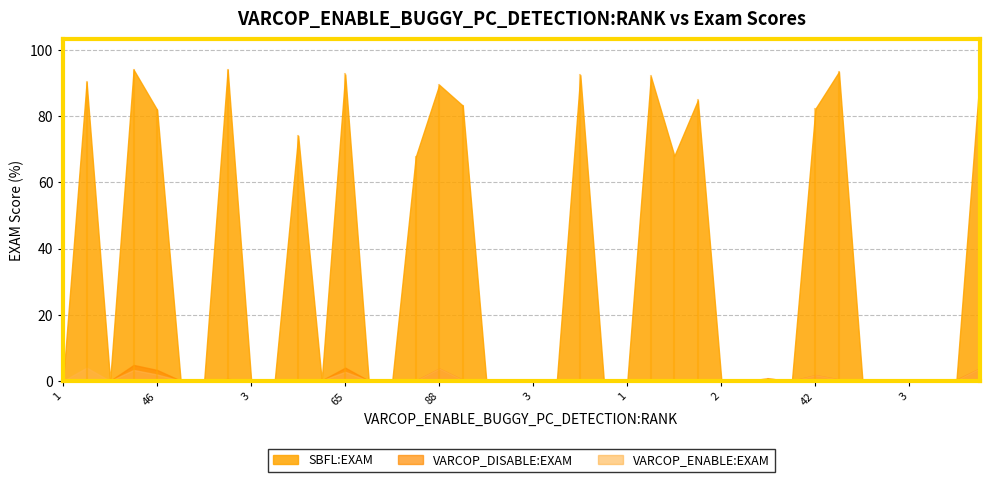

Which series has the widest spread of values?

SBFL:EXAM